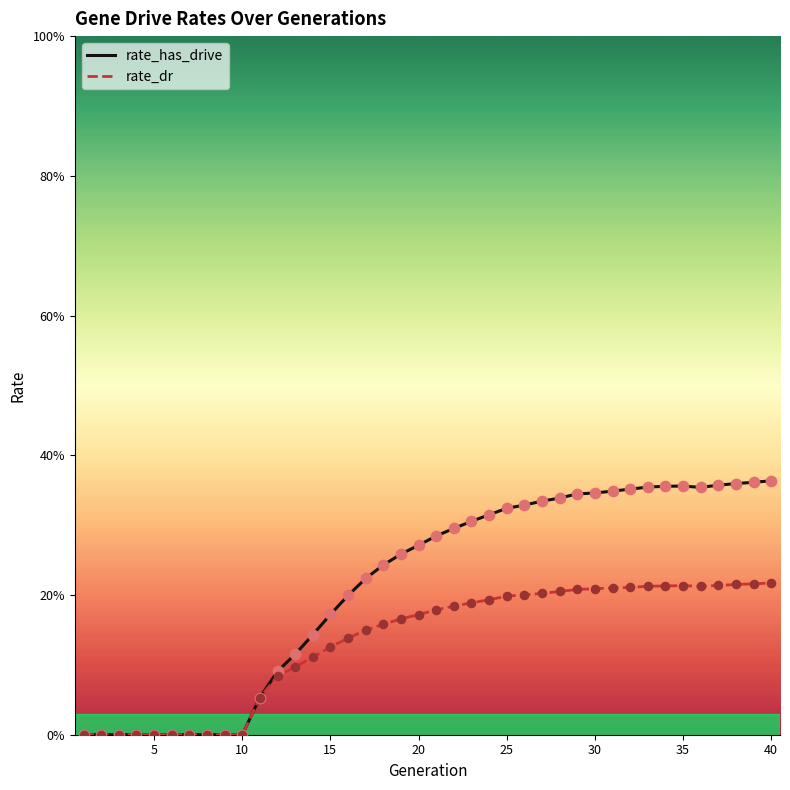

What are all the series names shown in the legend?

rate_has_drive, rate_dr